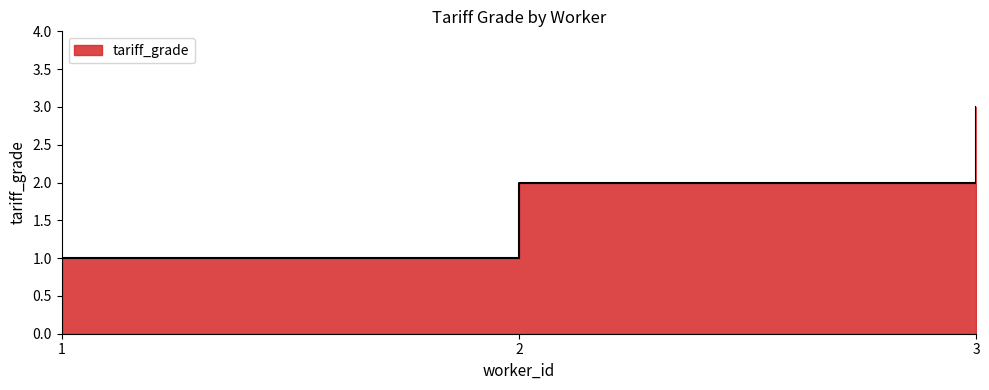

Where does the data first go above 2?

3